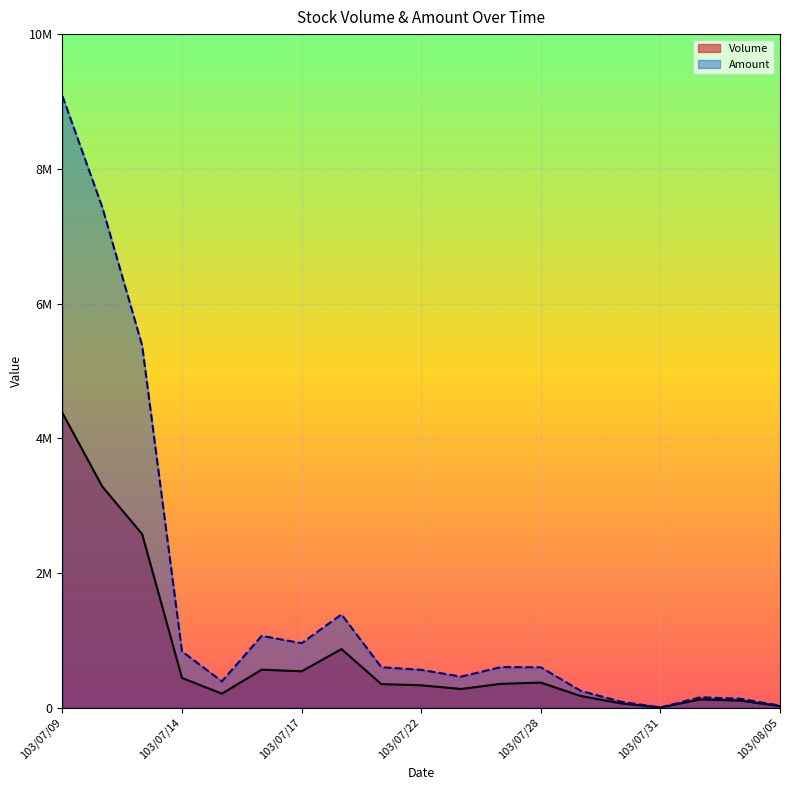

What are all the series names shown in the legend?

Volume, Amount